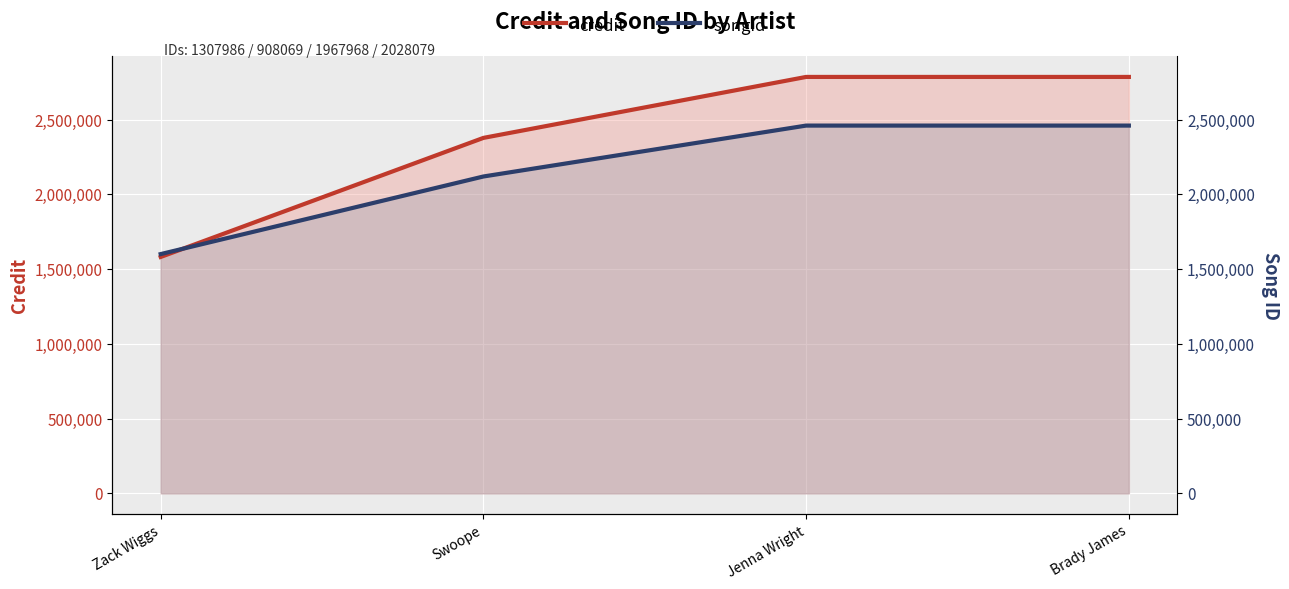

Count the songid values in the range 2119579 to 2460092.

3